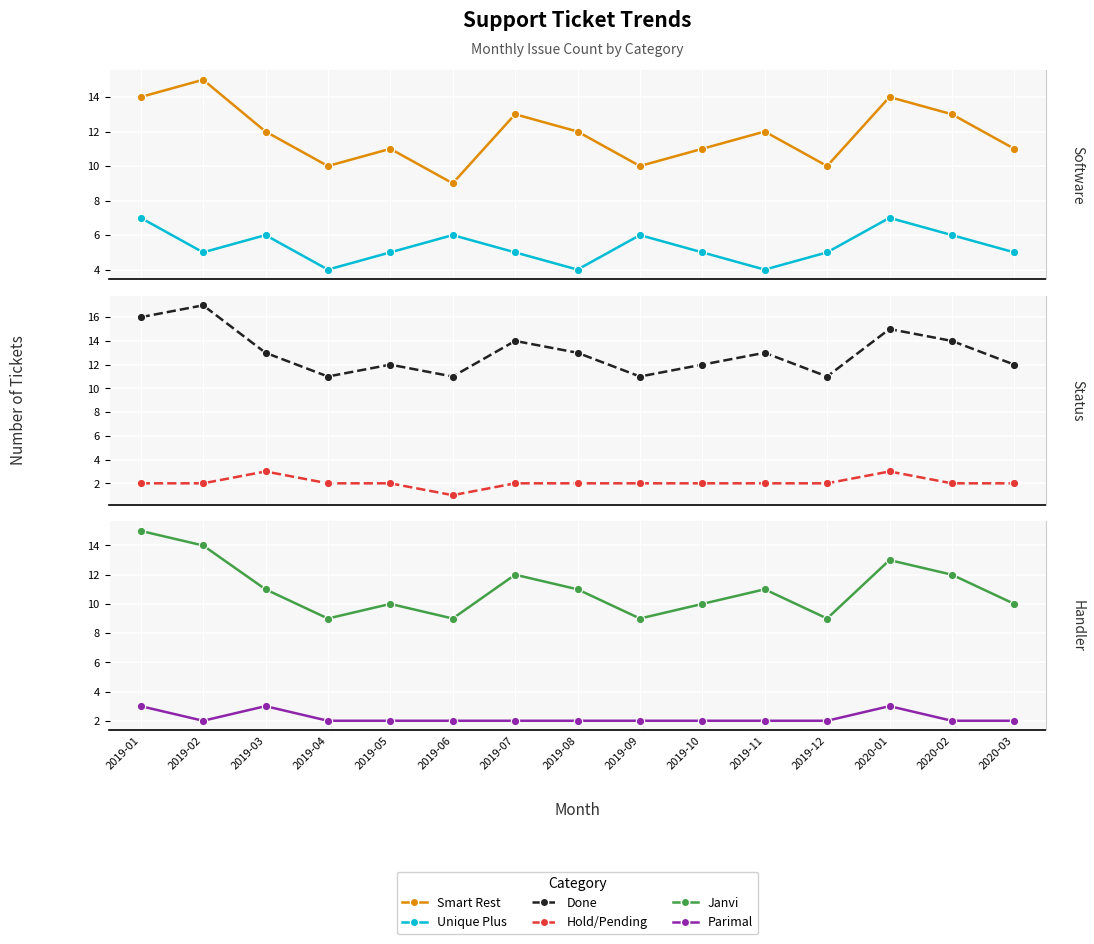

True or false: Hold/Pending and Parimal intersect in this chart.

False